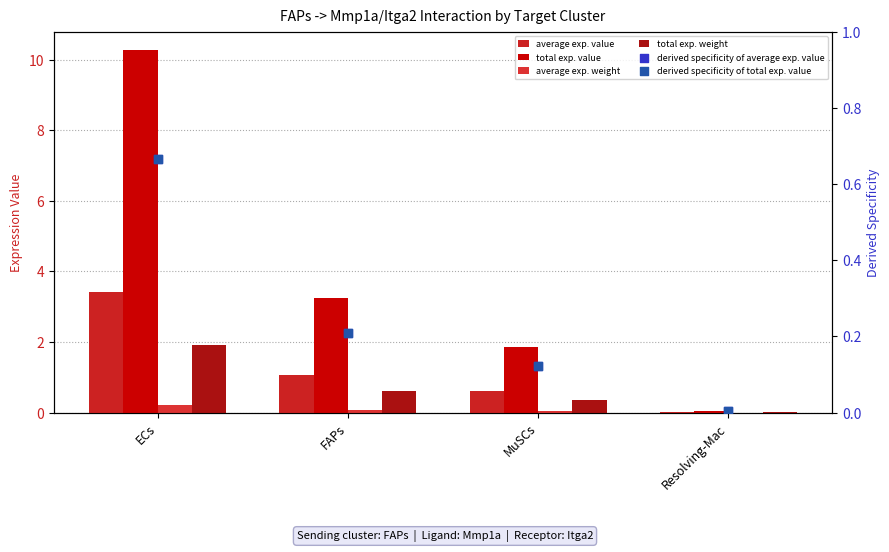

At which category is the sum across all series the highest?

ECs